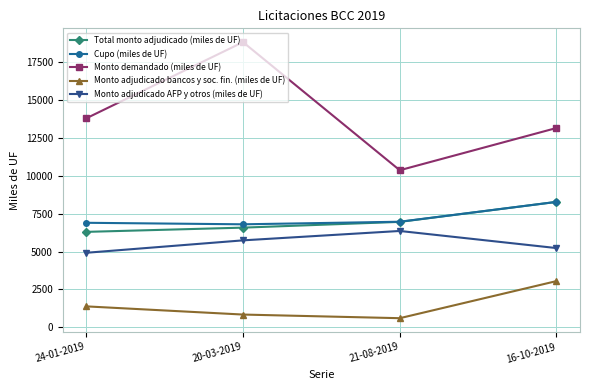

In Monto adjudicado bancos y soc. fin. (miles de UF), how many points are lower than both neighbors (excluding endpoints)?

1